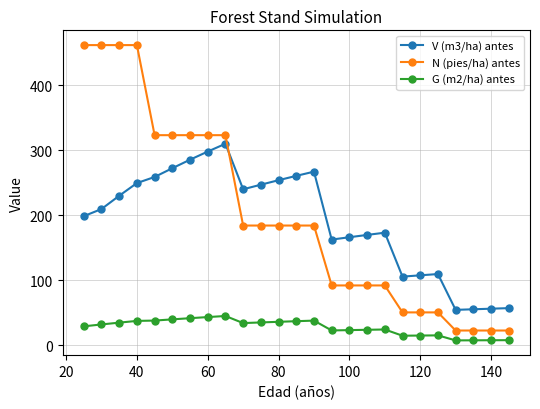

True or false: V (m3/ha) antes and N (pies/ha) antes cross at least once.

True